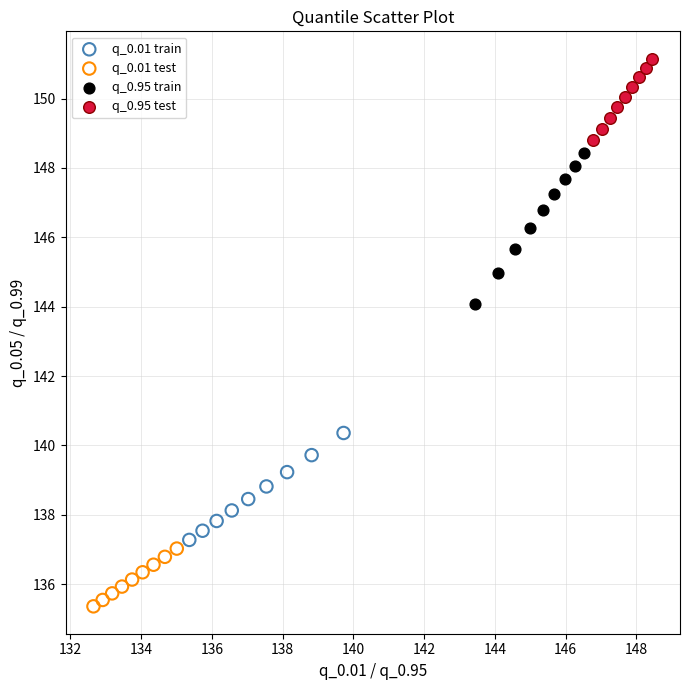

Which series contains the lowest Y value?

q_0.01 test